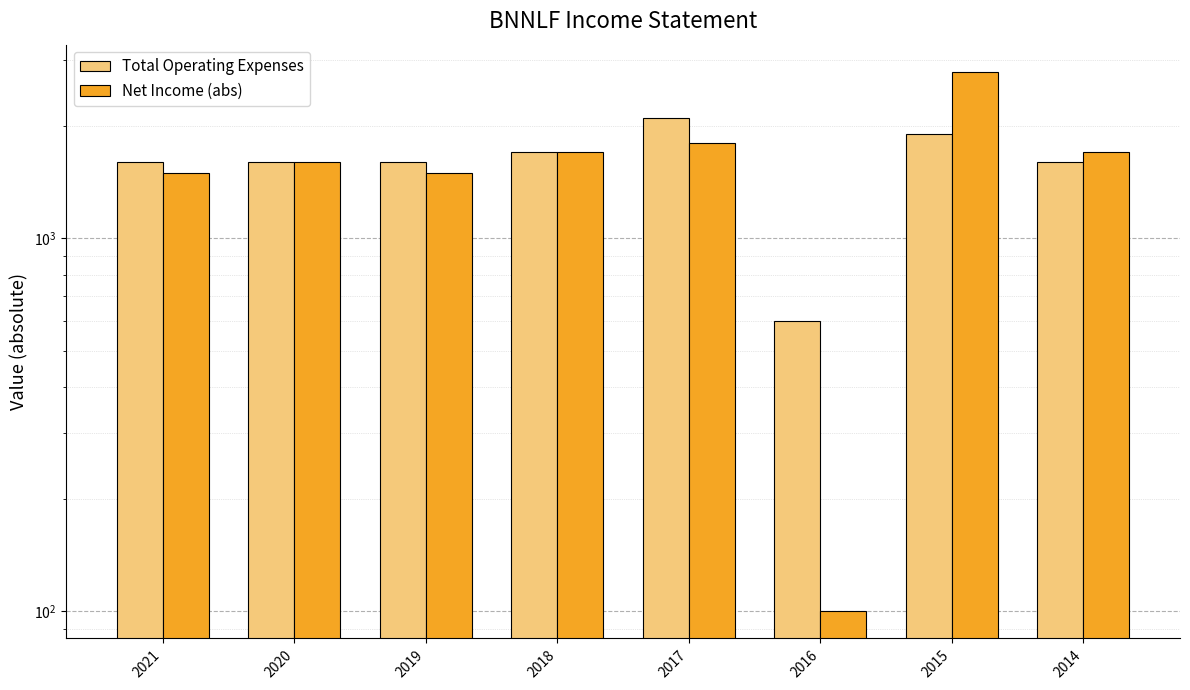

What is the value of the Total Operating Expenses bar at the 4th from the left?

1700